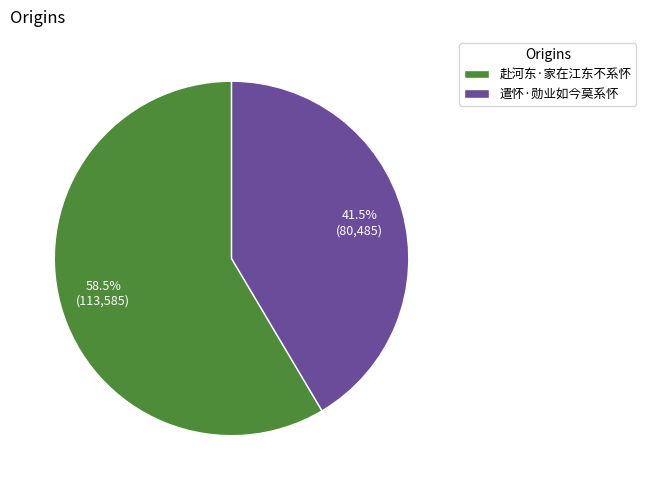

Does 遣怀·勋业如今莫系怀 account for over 50% of the chart?

No